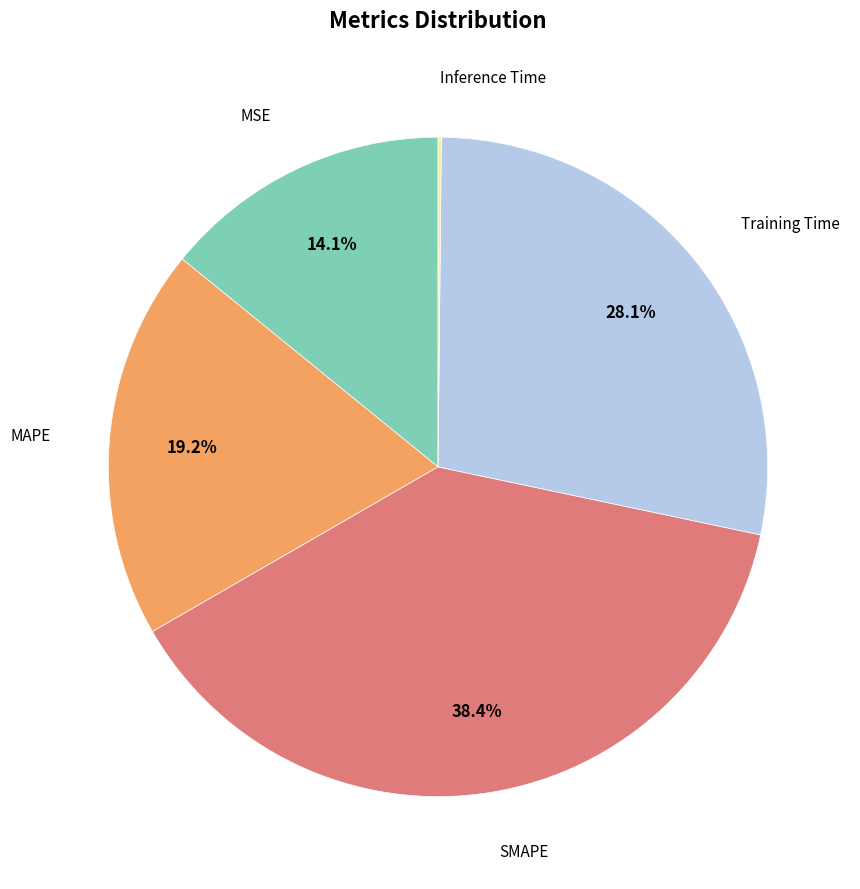

Is there any slice that represents more than half of the pie?

No